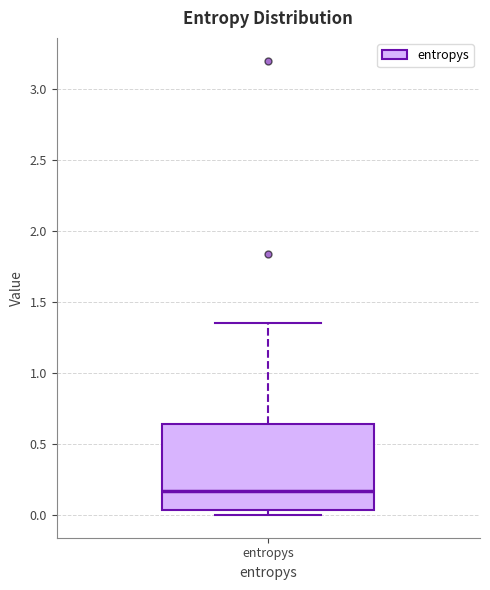

Where does the median line of the box for entropys sit on the y-axis? The values are not printed on the chart, so give them approximately, as read against the axis.

0.15